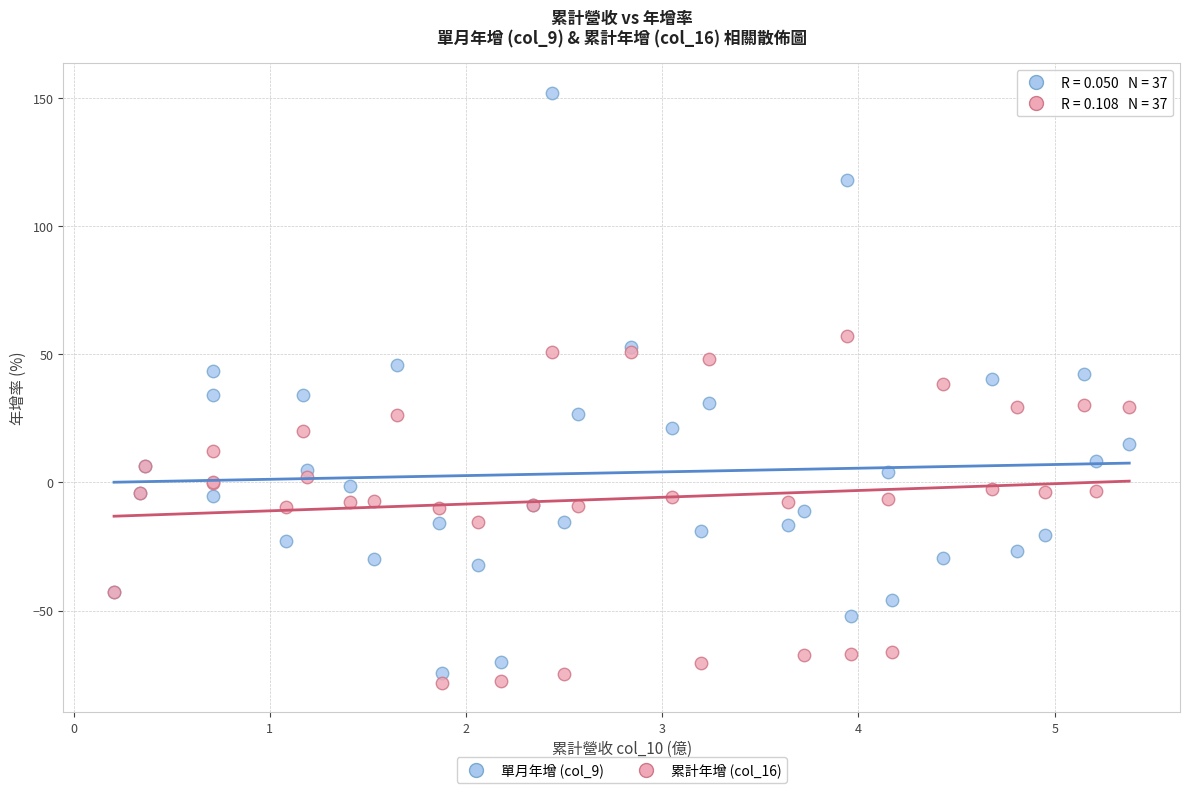

Which series contains the lowest Y value?

累計年增 (col_16)